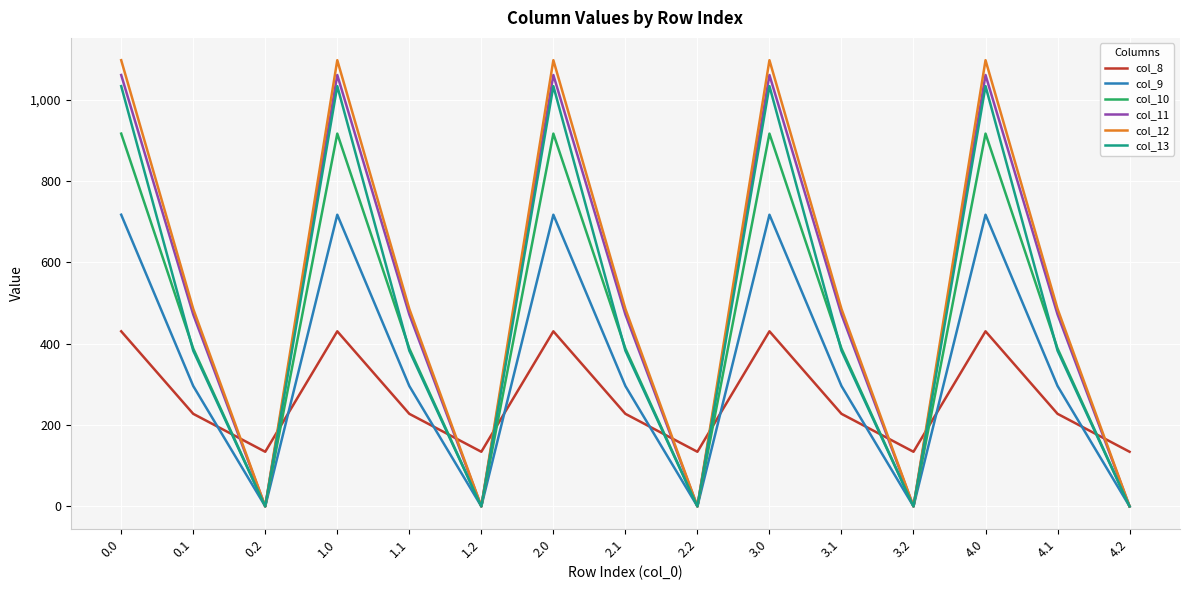

How many series are shown in this chart?

6